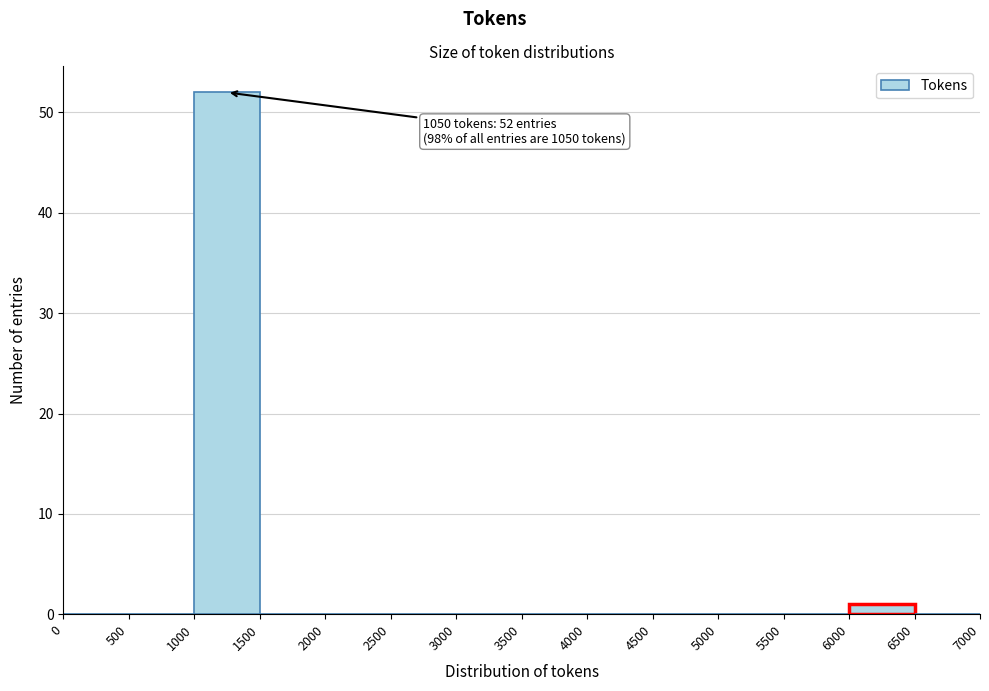

Which range on the x-axis has the tallest bar?

1000 to 1500